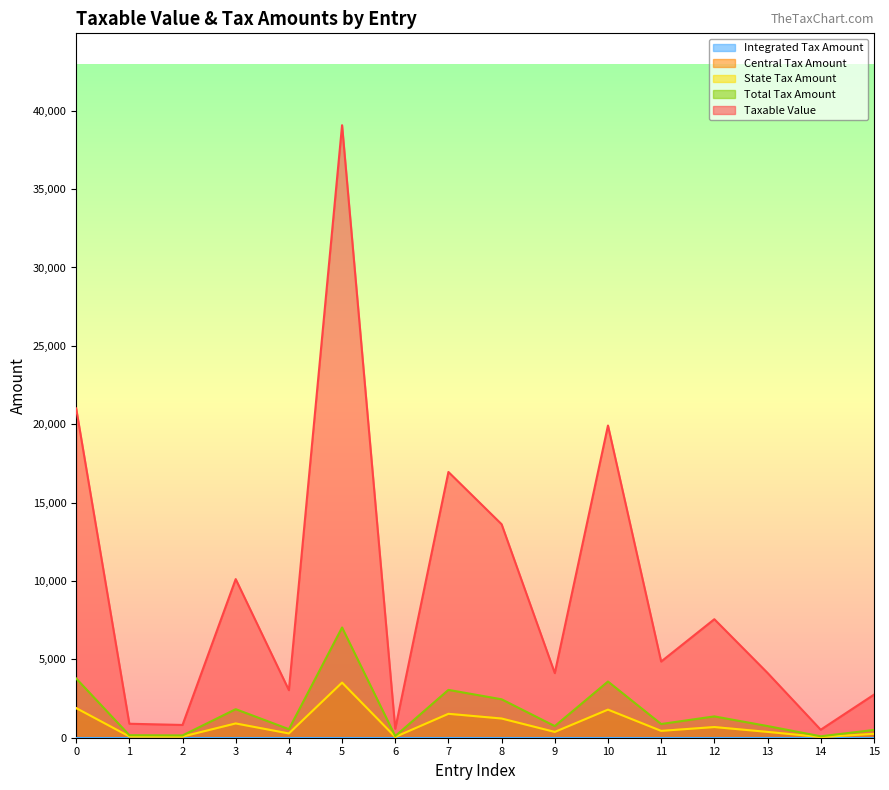

Reading left to right, what are all the values shown in this chart?

Taxable Value: 0=21011.1	1=891.8	2=814.4	3=10120.0	4=3034.1	5=39077.5	6=570.0	7=16955.0	8=13620.0	9=4121.1	10=19918.0	11=4860.0	12=7561.0	13=4136.0	14=510.0	15=2744.6
Central Tax Amount: 0=1891.0	1=80.3	2=73.3	3=910.8	4=273.1	5=3517.0	6=51.3	7=1526.0	8=1225.8	9=370.9	10=1792.6	11=437.4	12=680.5	13=372.2	14=45.9	15=247.0
State Tax Amount: 0=1891.0	1=80.3	2=73.3	3=910.8	4=273.1	5=3517.0	6=51.3	7=1526.0	8=1225.8	9=370.9	10=1792.6	11=437.4	12=680.5	13=372.2	14=45.9	15=247.0
Total Tax Amount: 0=3782.0	1=160.5	2=146.6	3=1821.6	4=546.2	5=7034.0	6=102.6	7=3051.9	8=2451.6	9=741.8	10=3585.2	11=874.8	12=1361.0	13=744.5	14=91.8	15=494.0